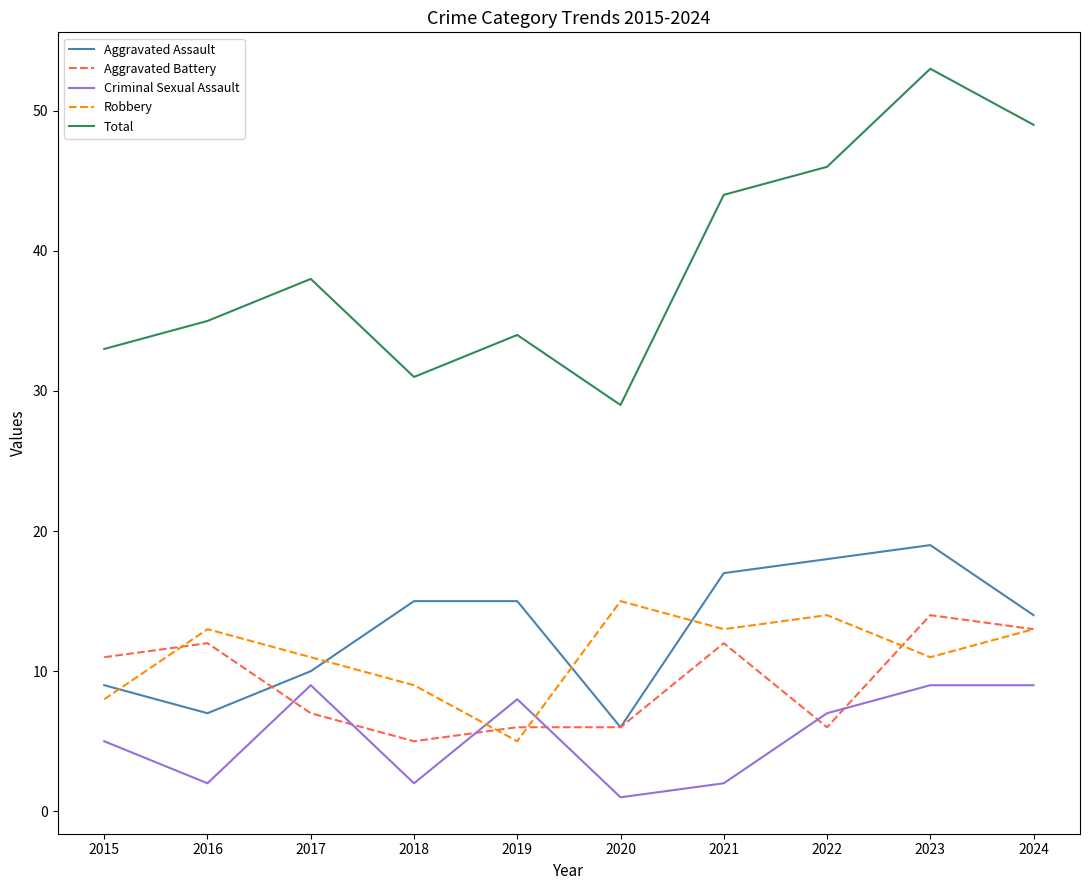

What is the total value across all series at 2023?

106